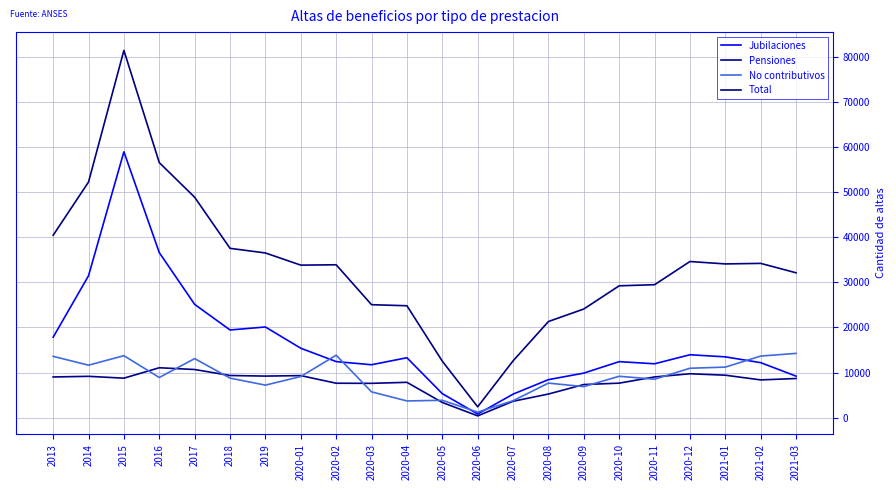

What is the label of the 21st point from the left?

2021-02